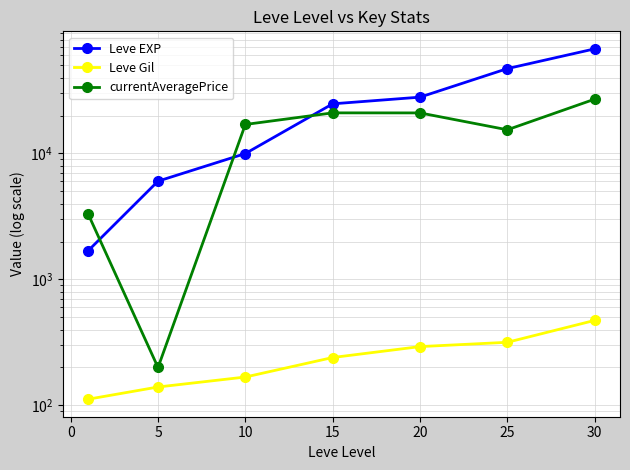

Is the value of currentAveragePrice at 30 greater than the value of Leve Gil at 5?

Yes